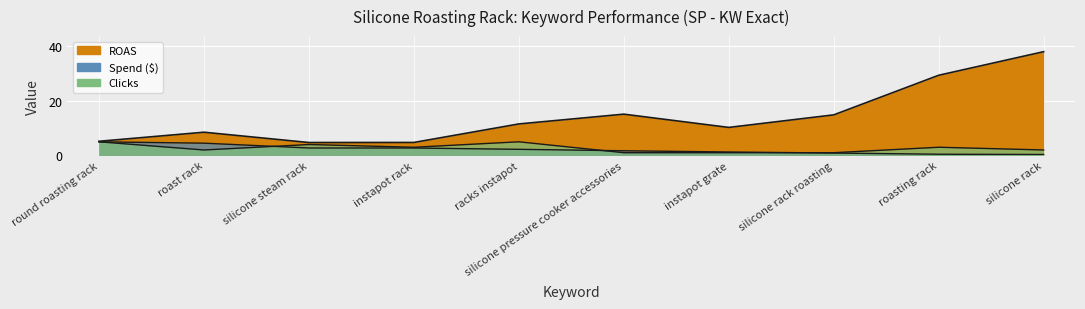

Which series has the largest range (max minus min)?

ROAS